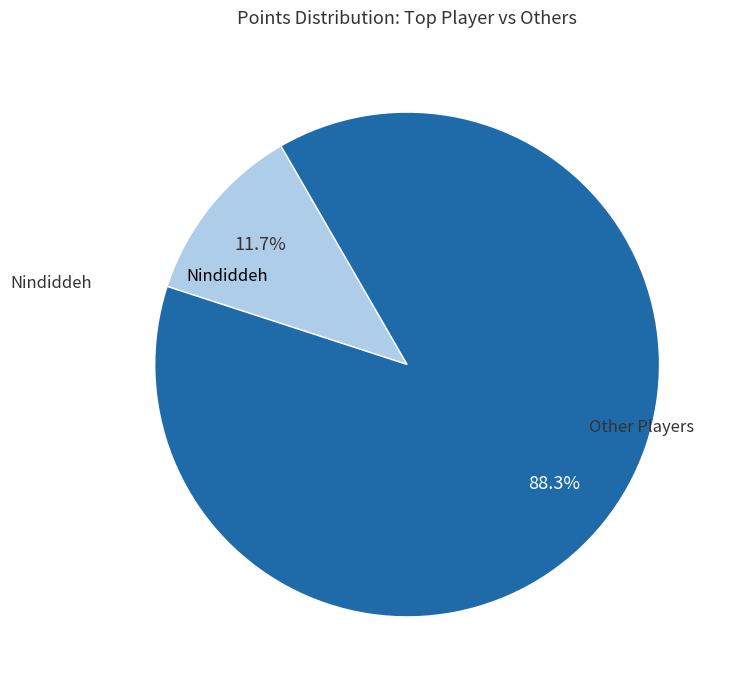

Is there a majority slice in this chart?

Yes